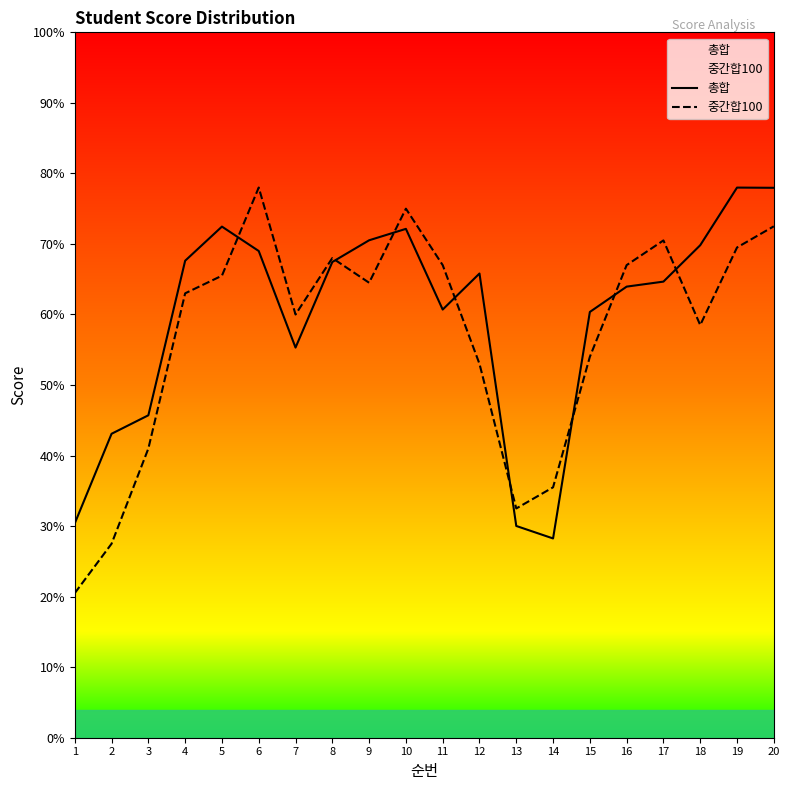

Reading left to right, extract all data points from this chart.

총합: 30.4	43.1	45.7	67.6	72.5	69.0	55.3	67.4	70.5	72.1	60.7	65.8	30.0	28.2	60.4	64.0	64.7	69.8	78.0	78.0
중간합100: 20.5	27.5	41.0	63.0	65.5	78.0	60.0	68.0	64.5	75.0	67.0	53.0	32.5	35.5	54.0	67.0	70.5	58.5	69.5	72.5